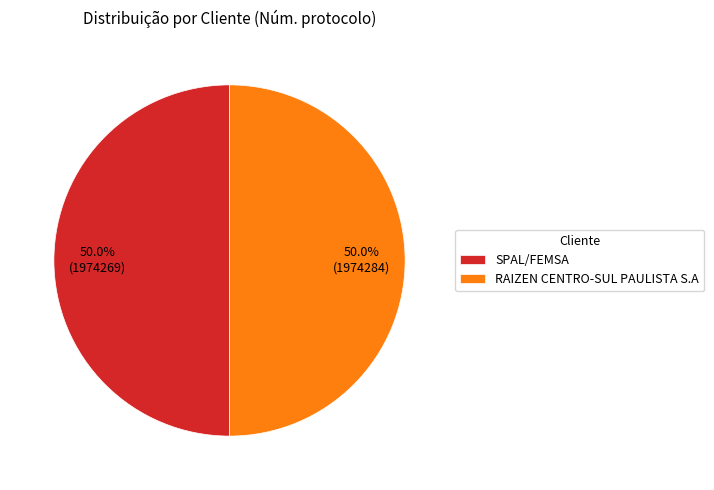

Approximately how many times larger is the value at RAIZEN CENTRO-SUL PAULISTA S.A compared to SPAL/FEMSA?

1.0